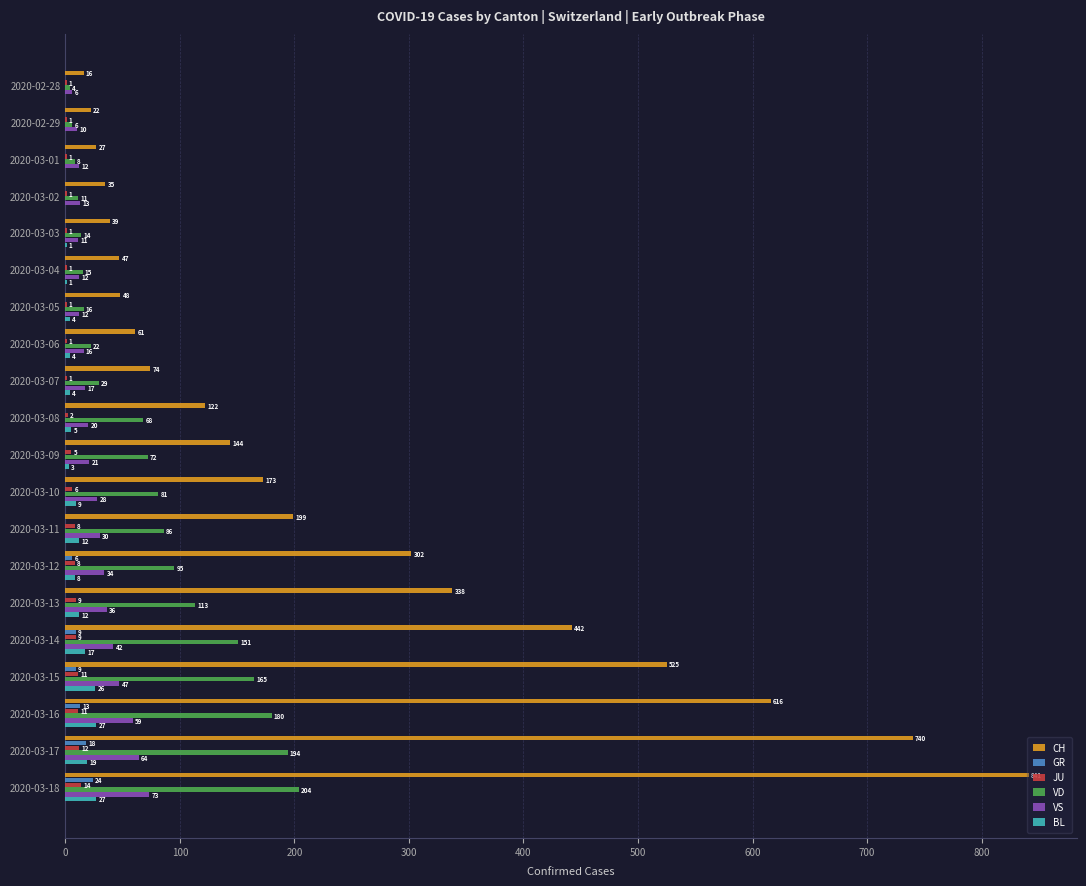

The VD series shows 165 at 2020-03-15. True or false?

True